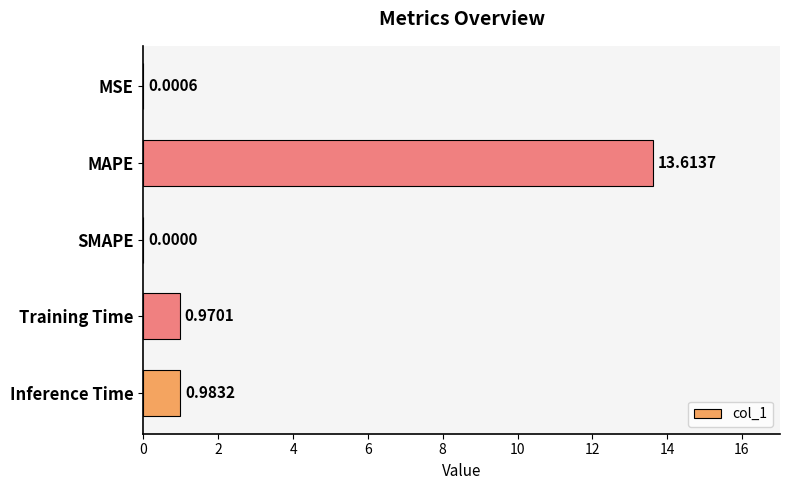

At which label is the value closest to 6?

Inference Time